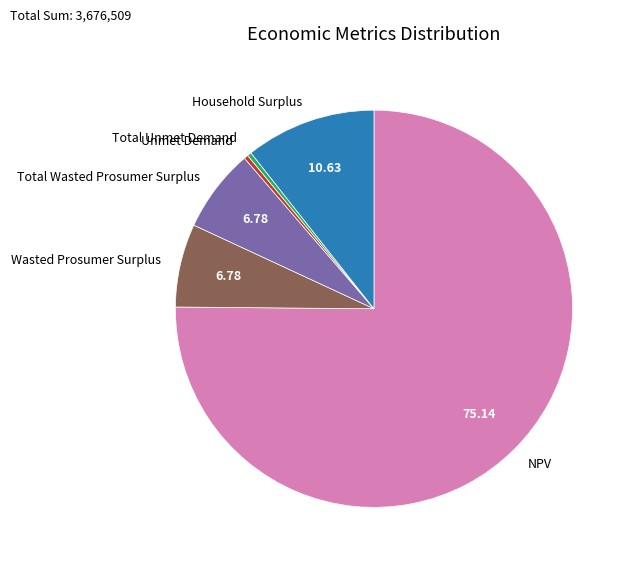

How many slices are in this pie chart?

6